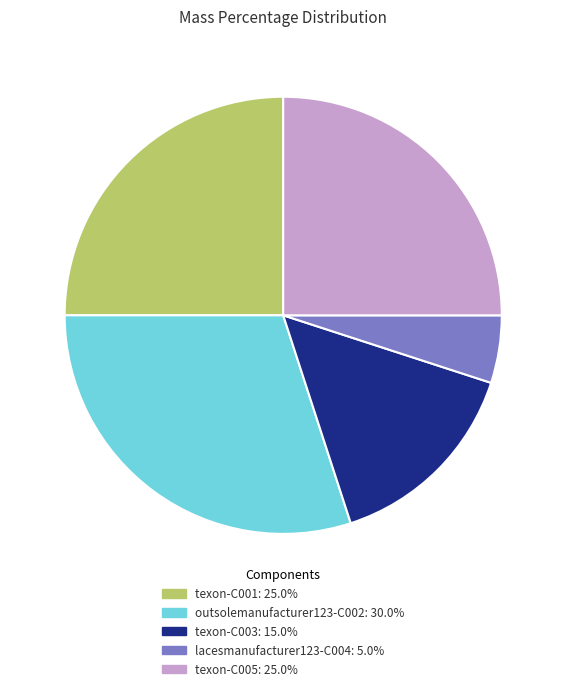

Is the sum of texon-C003 and outsolemanufacturer123-C002 greater than half?

No